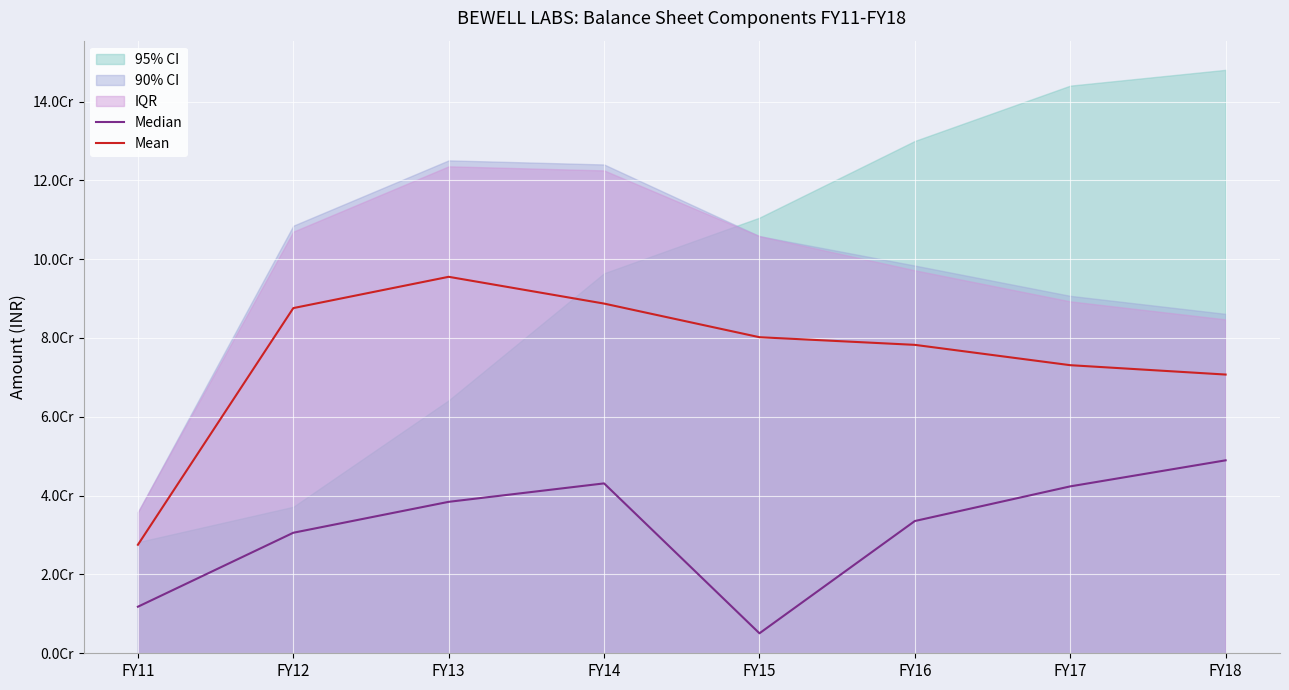

Reading right to left, extract all data points from this chart.

Median: FY18=48960476.5	FY17=42349052.0	FY16=33560200.0	FY15=5068117.5	FY14=43107478.0	FY13=38429192.0	FY12=30581691.0	FY11=11814730.0
Mean: FY18=70722869.0	FY17=73100557.0	FY16=78257906.5	FY15=80199360.5	FY14=88732205.5	FY13=95525530.0	FY12=87587489.0	FY11=27534029.0